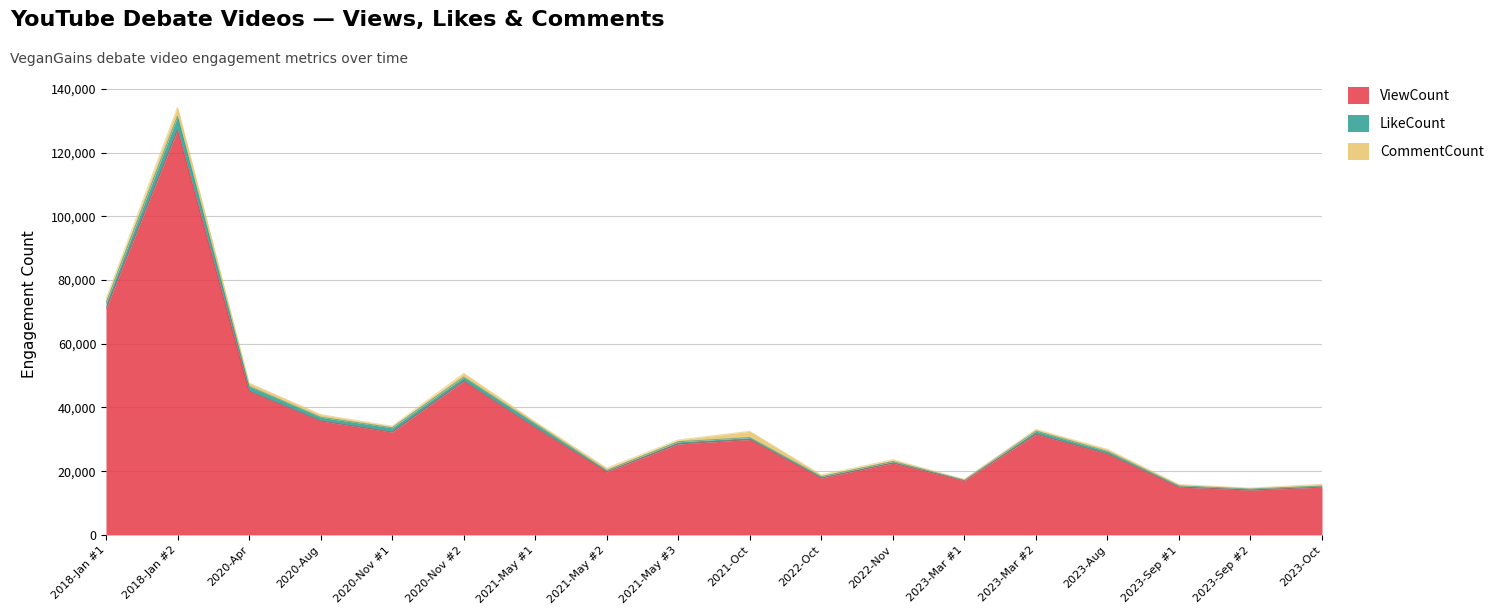

Is the value of CommentCount at 2022-Nov greater than the value of ViewCount at 2023-Mar #2?

No